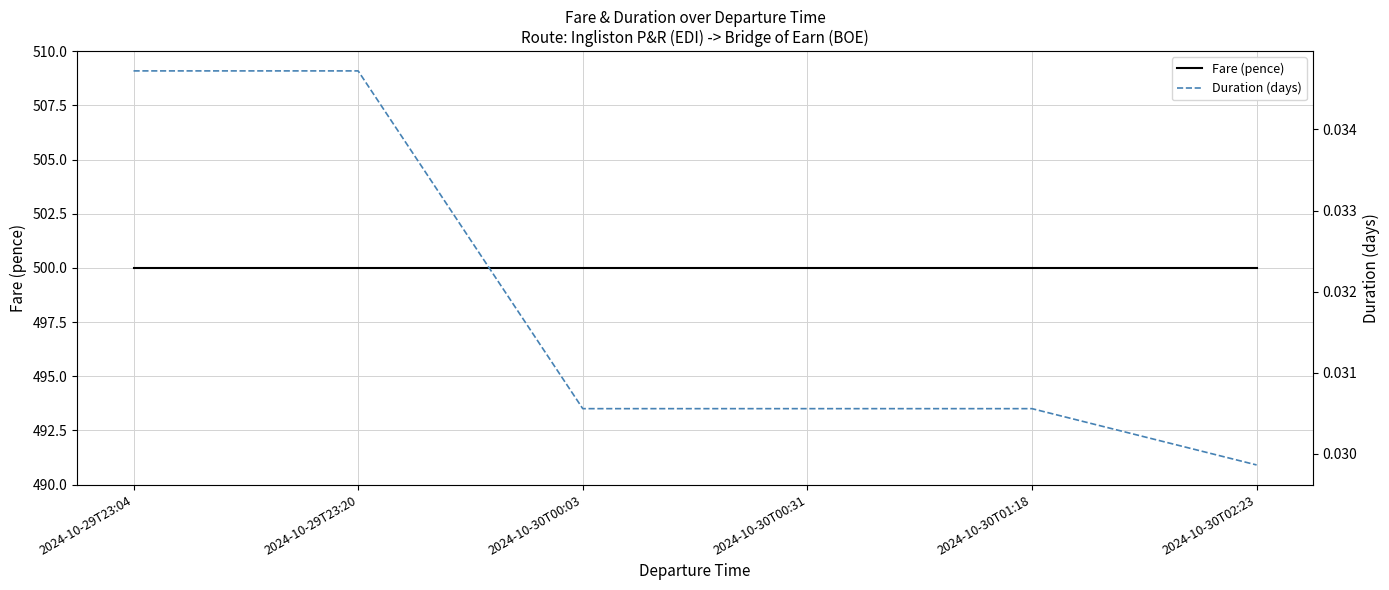

True or false: Fare (pence) and Duration (days) cross at least once.

False